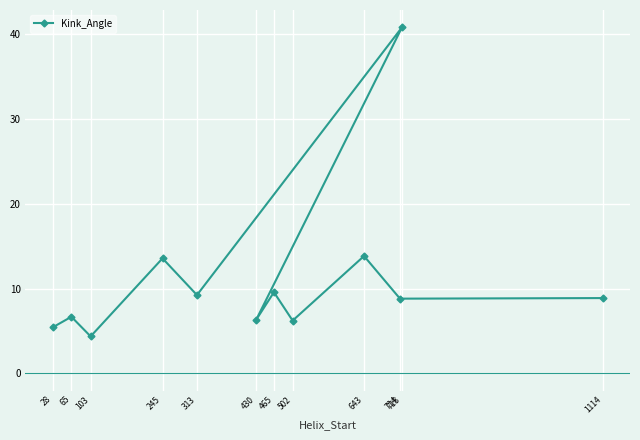

What is the sum of the values at 502 and 103?

10.6